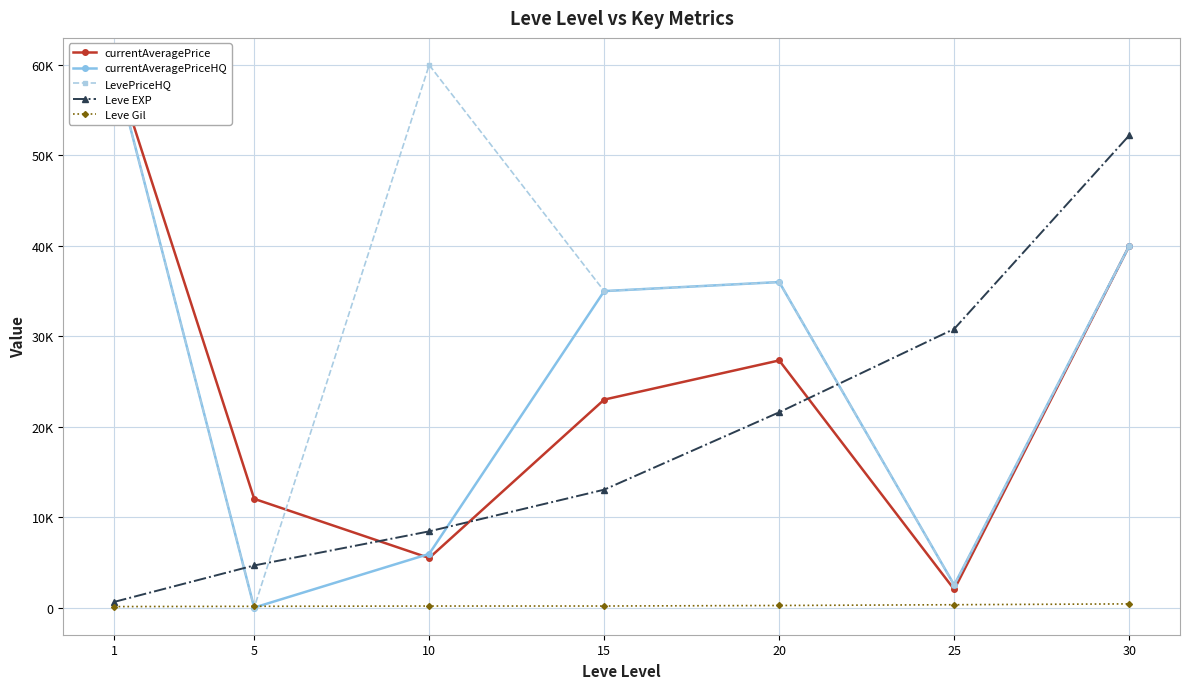

What is the difference between the maximum and minimum values in the LevePriceHQ series?

60000.0